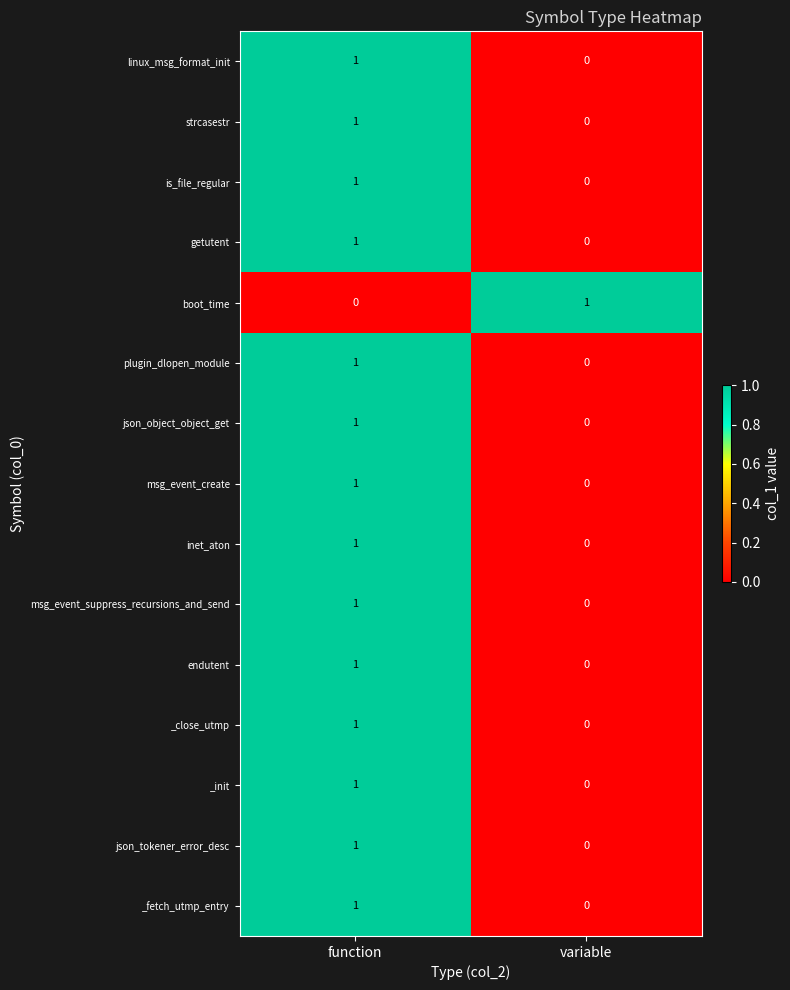

Count the number of categories in the chart.

2